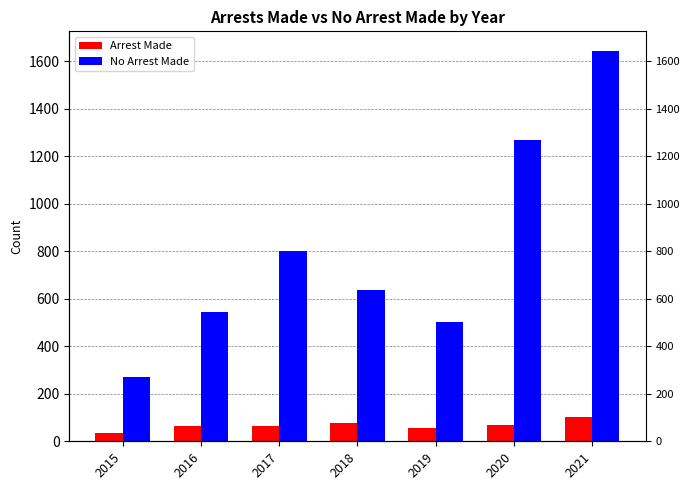

How many Arrest Made values are between 57 and 77?

5